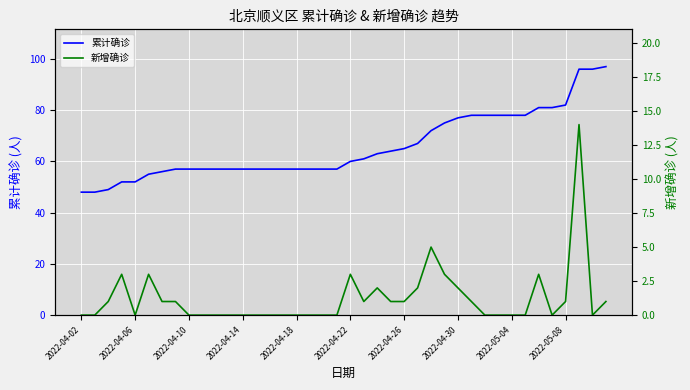

What is the minimum value for 累计确诊?

48